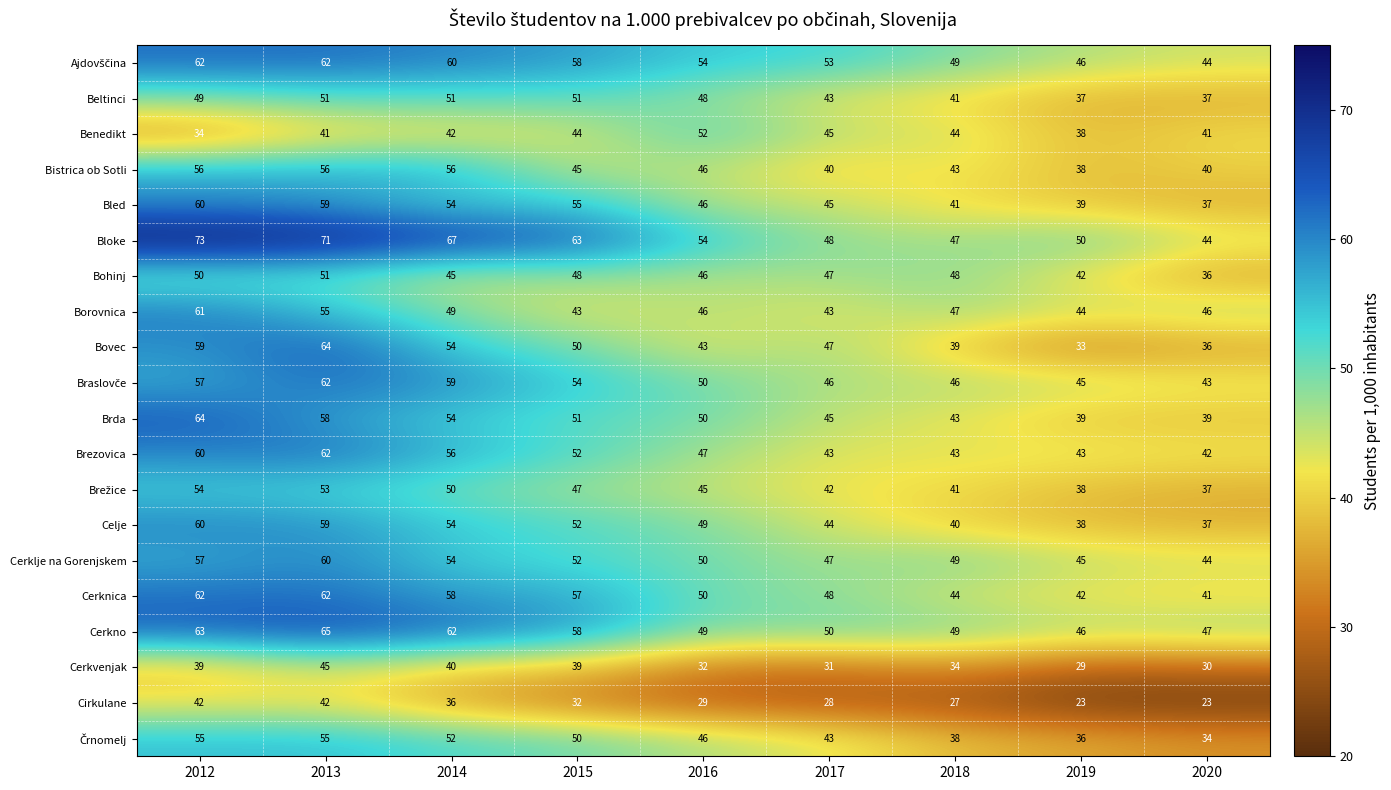

What is the difference between the highest and lowest values at 2017?

25